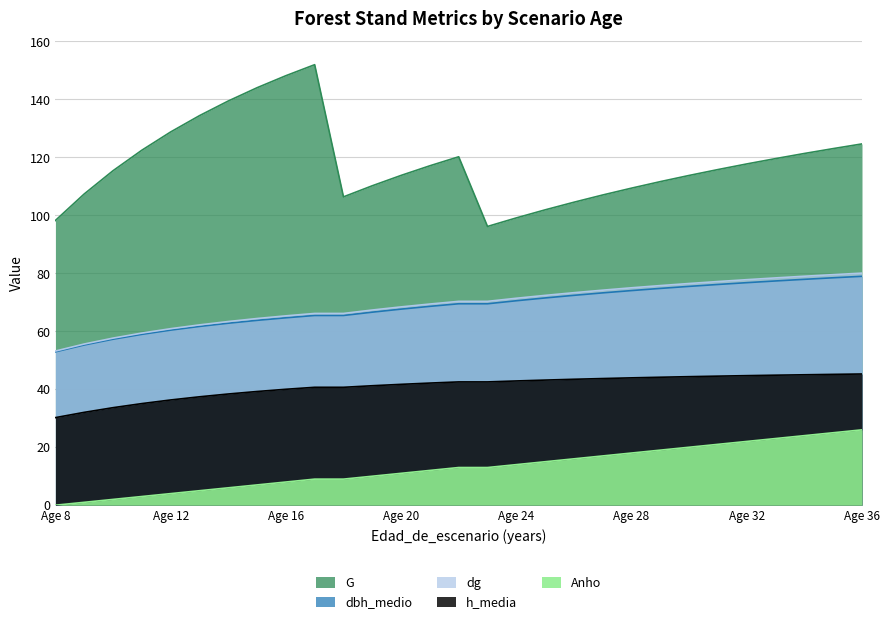

Reading right to left, list all the values displayed in this chart.

G: 124.7	123.0	121.3	119.6	117.7	115.8	113.8	111.6	109.4	107.0	104.5	101.9	99.1	96.2	120.2	117.1	113.8	110.2	106.4	152.0	148.2	144.0	139.4	134.4	128.8	122.5	115.4	107.4	98.2
dbh_medio: 79.0	78.5	77.9	77.4	76.8	76.2	75.5	74.8	74.0	73.3	72.4	71.5	70.5	69.5	69.5	68.6	67.7	66.6	65.5	65.5	64.7	63.8	62.8	61.7	60.4	59.0	57.3	55.3	52.9
dg: 80.1	79.5	79.0	78.4	77.8	77.2	76.5	75.8	75.0	74.2	73.3	72.4	71.4	70.3	70.3	69.4	68.4	67.3	66.2	66.2	65.3	64.4	63.4	62.2	60.9	59.4	57.6	55.6	53.2
h_media: 45.3	45.1	45.0	44.9	44.7	44.5	44.4	44.1	43.9	43.7	43.5	43.2	42.9	42.5	42.5	42.1	41.7	41.2	40.7	40.7	40.0	39.2	38.4	37.4	36.3	35.1	33.6	32.0	30.2
Anho: 26.0	25.0	24.0	23.0	22.0	21.0	20.0	19.0	18.0	17.0	16.0	15.0	14.0	13.0	13.0	12.0	11.0	10.0	9.0	9.0	8.0	7.0	6.0	5.0	4.0	3.0	2.0	1.0	0.0